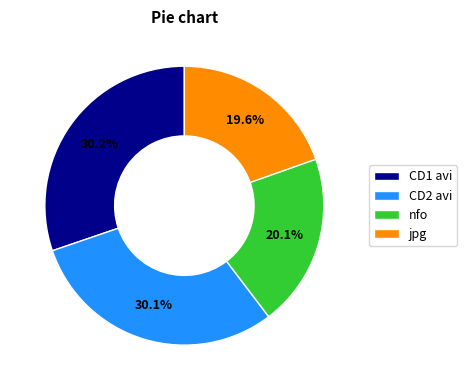

Is there a majority slice in this chart?

No